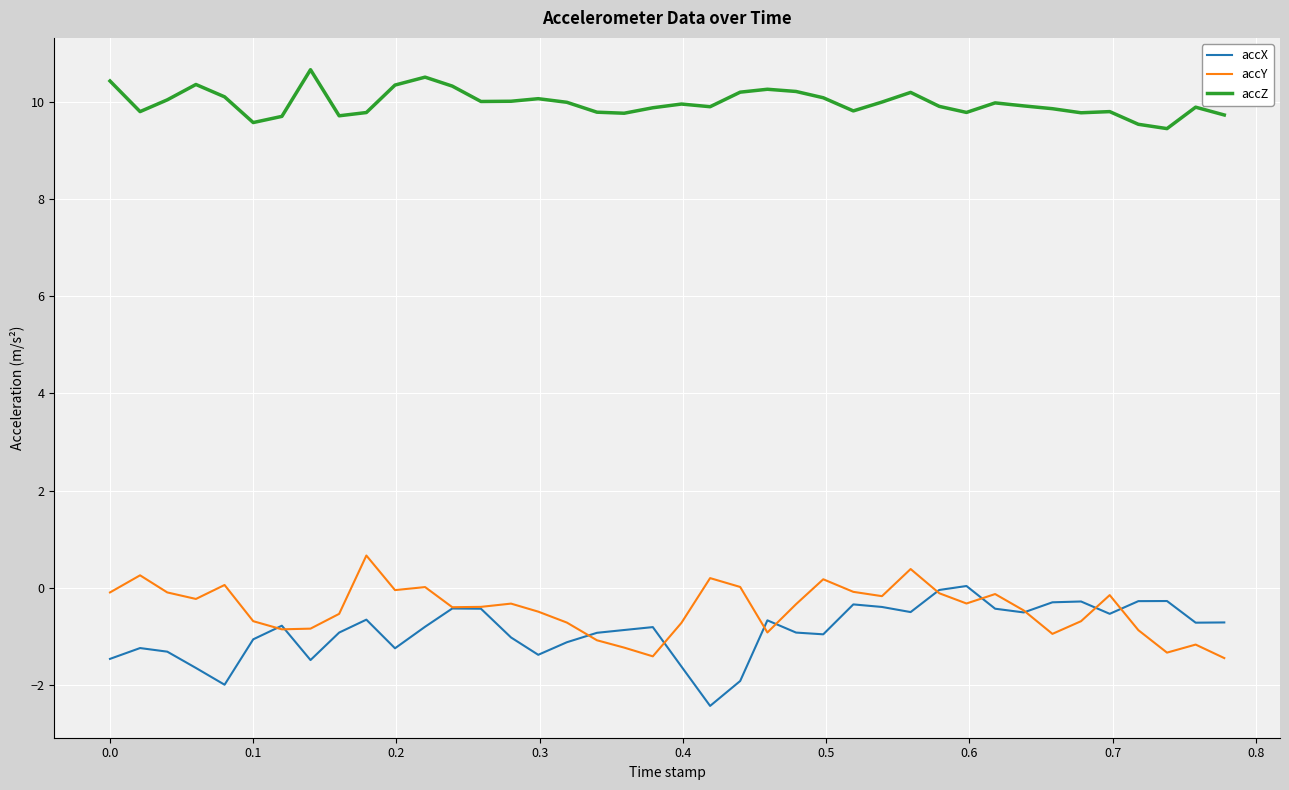

Which series ends up on top after the final intersection of accY and accX?

accX